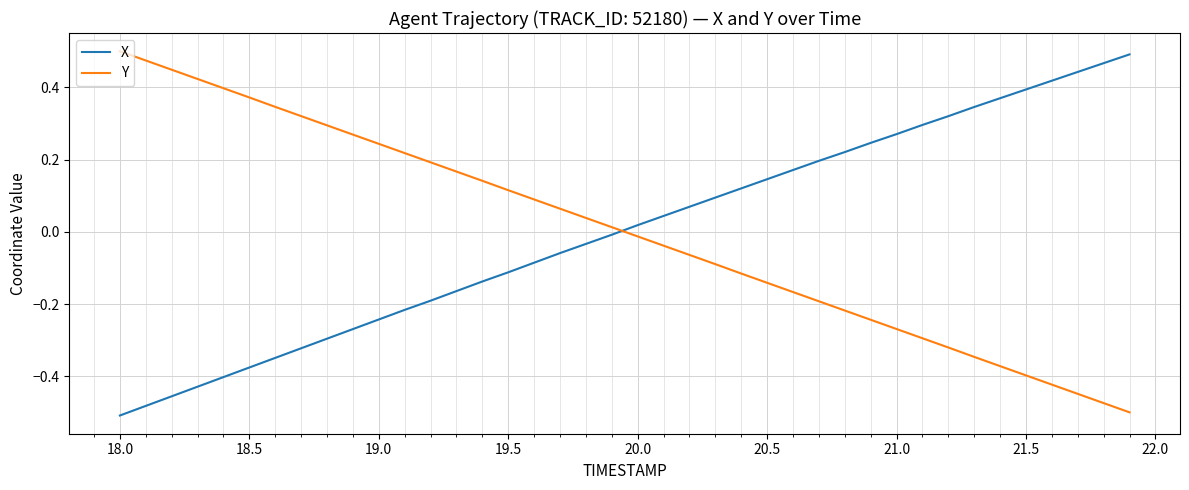

True or false: Y and X intersect in this chart.

True